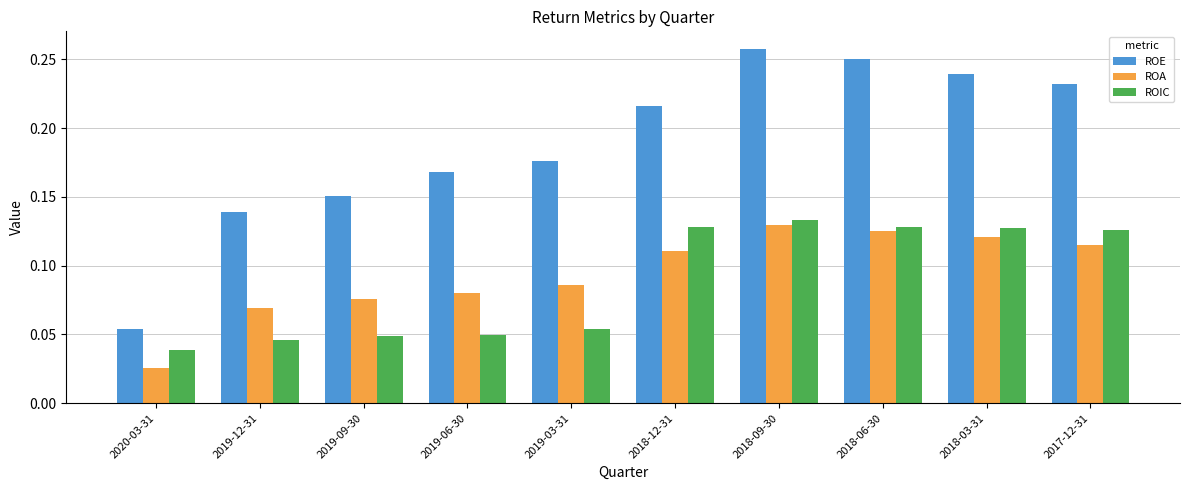

What is the label of the 2nd bar from the right?

2018-03-31